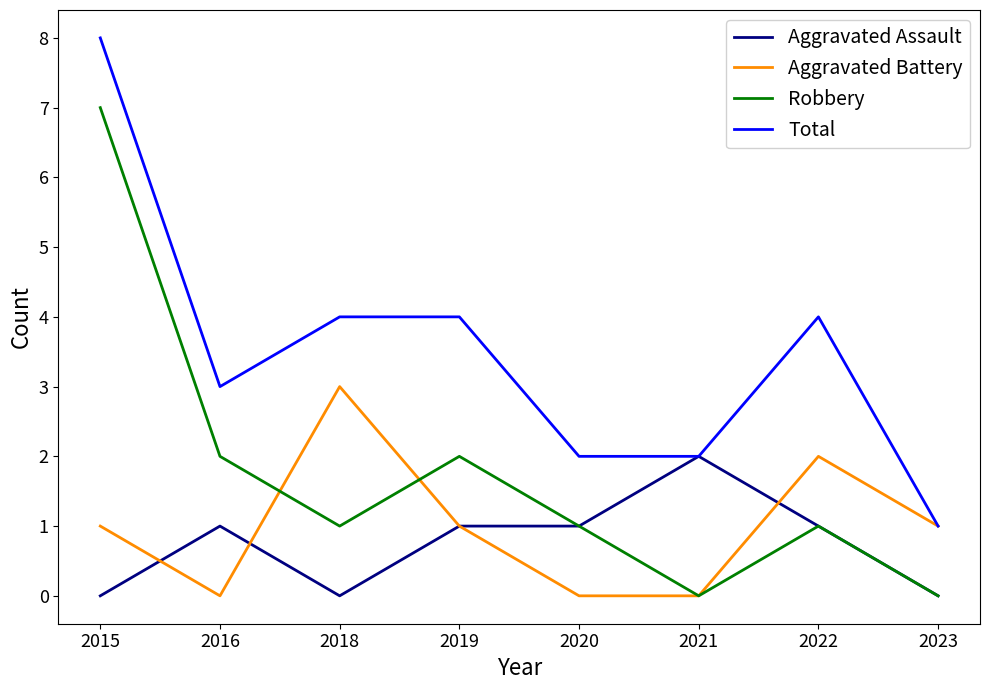

Reading left to right, extract all data points from this chart.

Aggravated Assault: 0	1	0	1	1	2	1	0
Aggravated Battery: 1	0	3	1	0	0	2	1
Robbery: 7	2	1	2	1	0	1	0
Total: 8	3	4	4	2	2	4	1